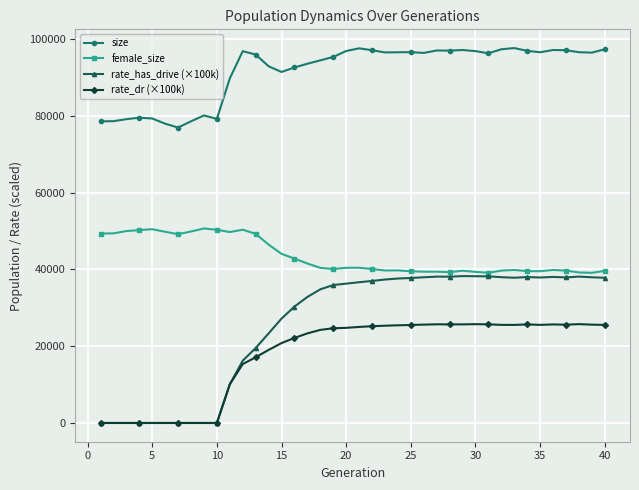

Which series has the largest range (max minus min)?

rate_has_drive (×100k)